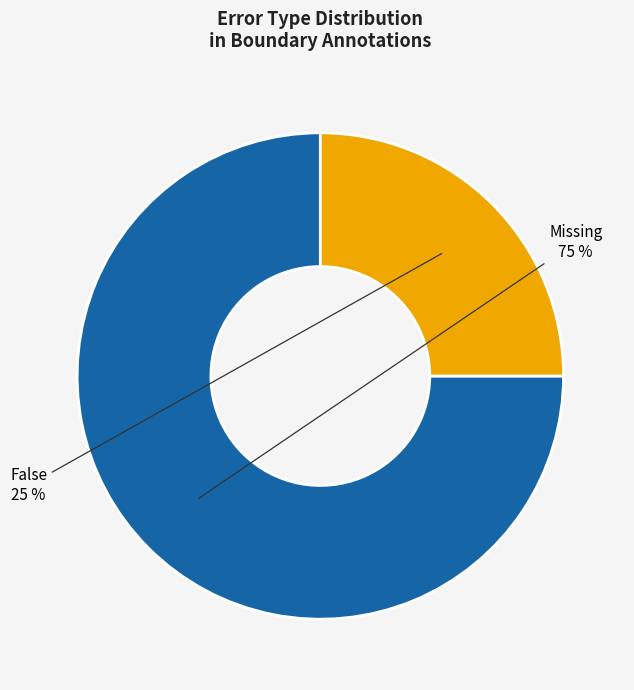

Is there any slice that represents more than half of the pie?

Yes